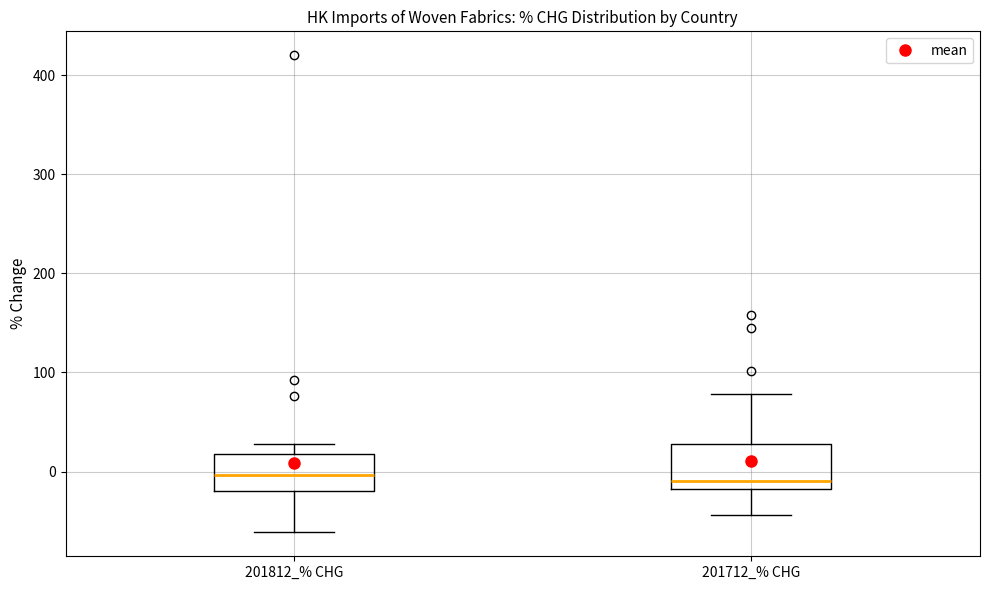

Reading left to right, read every box against the y-axis: the position of its median line, the range the box covers, and the ends of its whiskers. The values are not printed on the chart, so give them approximately, as read against the axis.

201812_% CHG: median 0, box -20 to 20, whiskers -60 to 30
201712_% CHG: median -10, box -20 to 30, whiskers -40 to 80